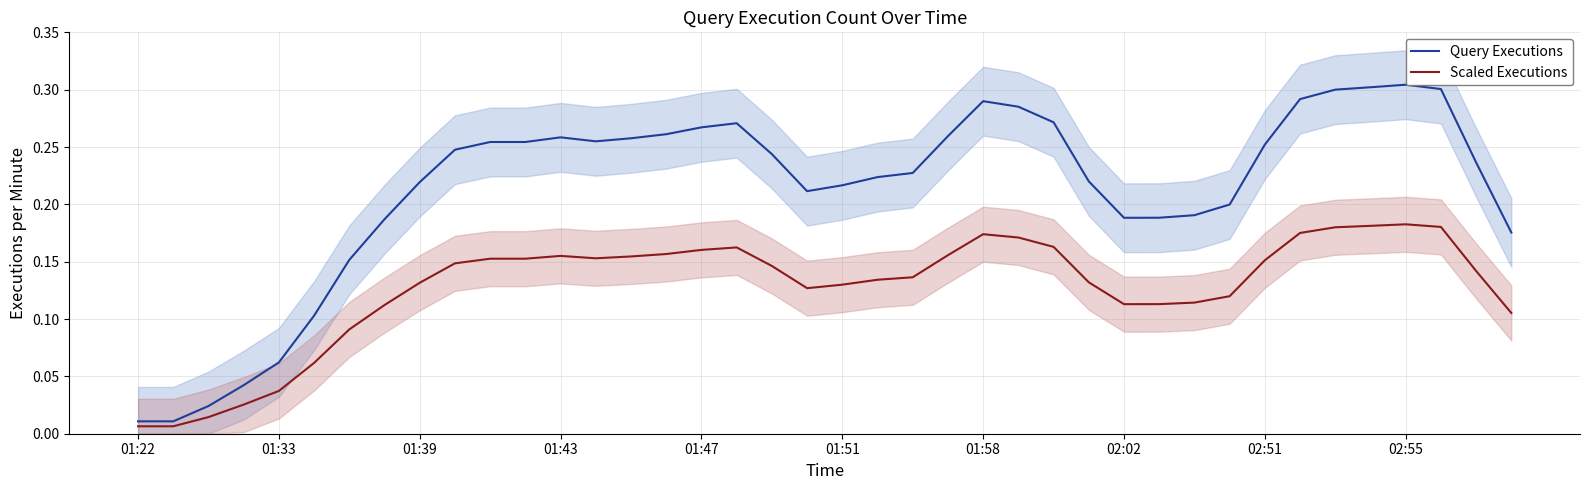

Rank the series by their average value, from highest to lowest.

Query Executions, Scaled Executions